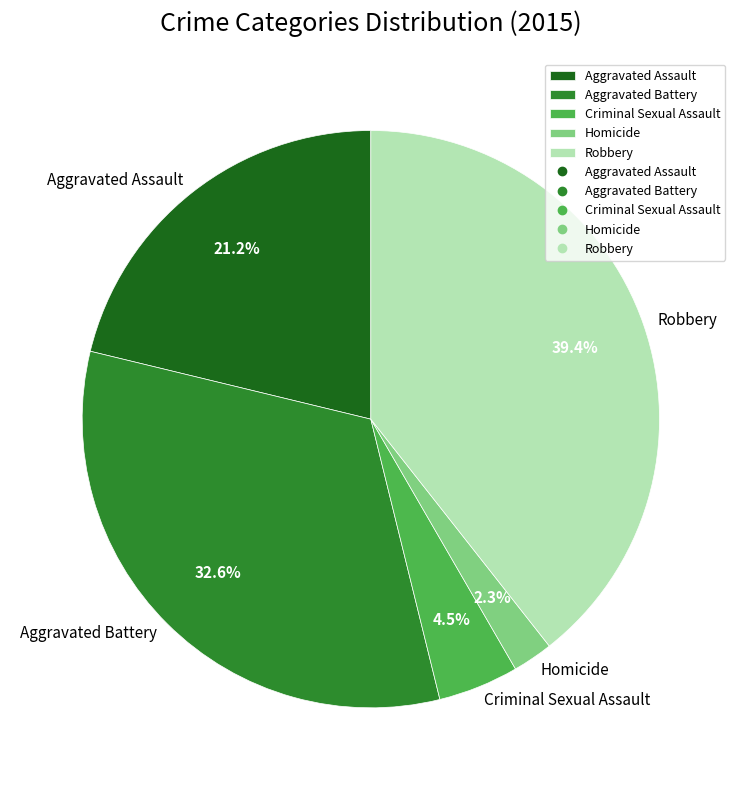

How many slices are in this pie chart?

5